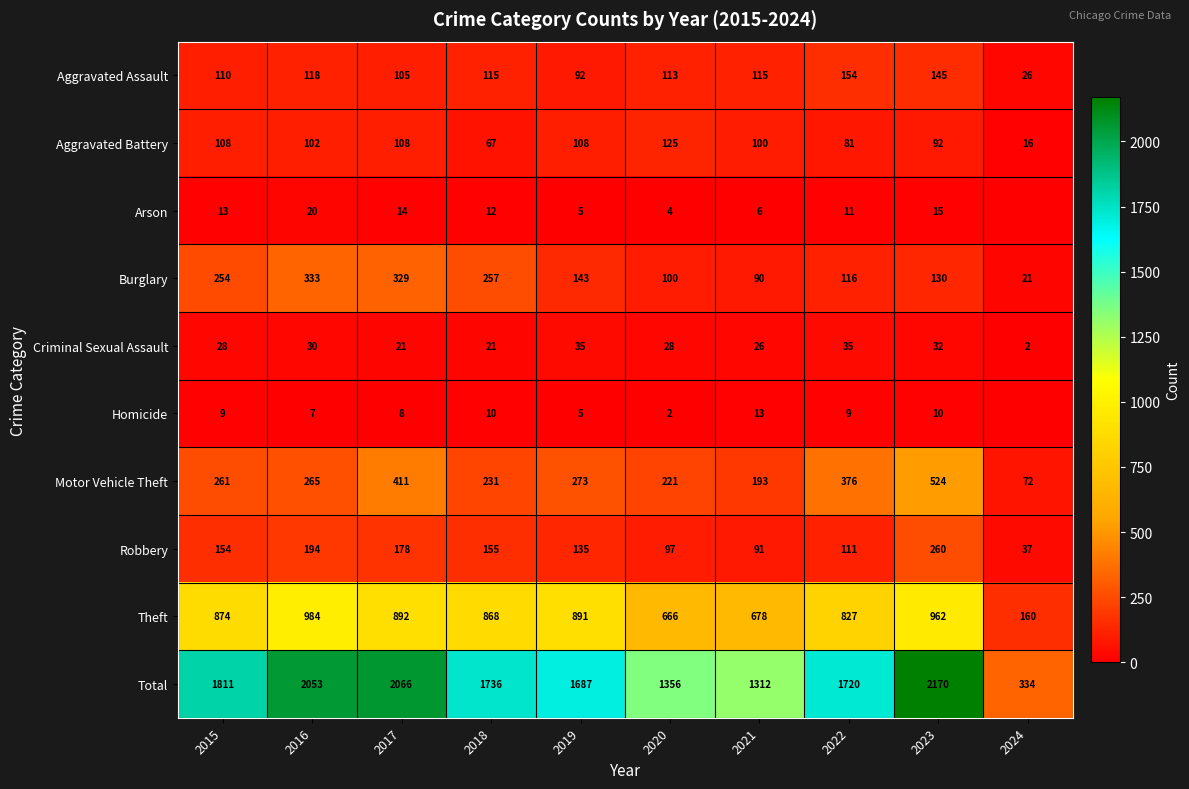

At which label does Total reach its minimum?

2024